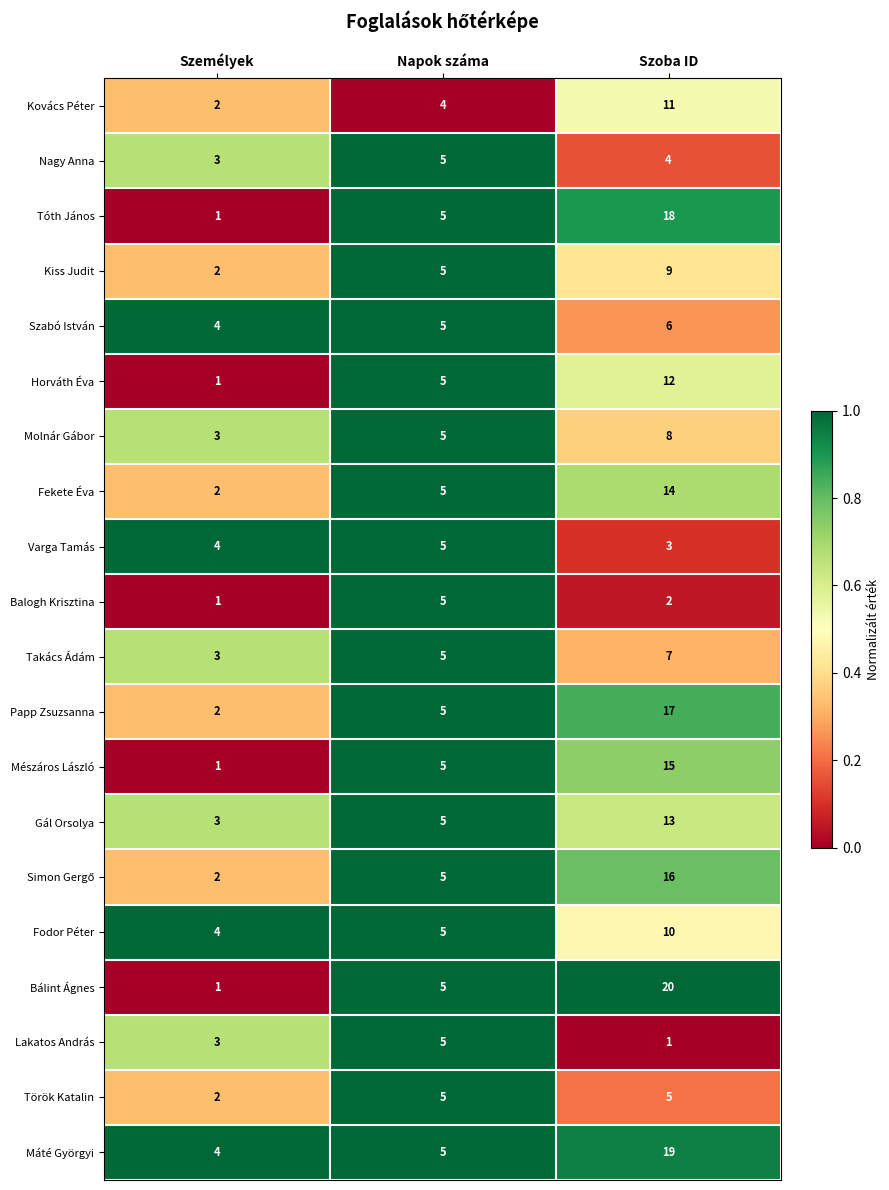

The value of Nagy Anna at Személyek is 3. True or false?

True